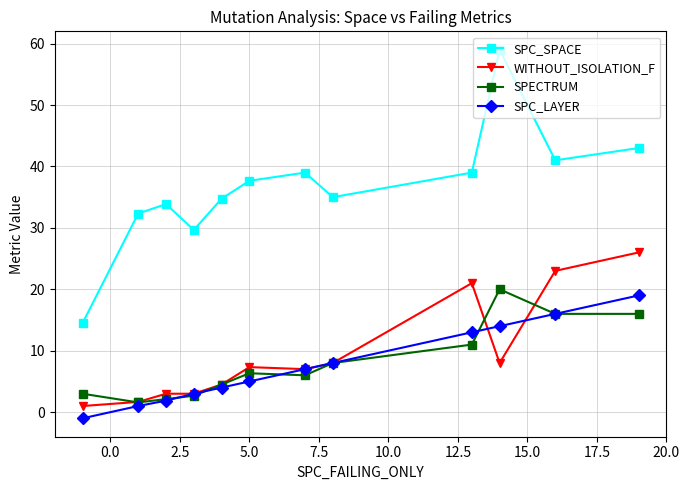

What is the value of the SPC_SPACE point at the 1st from the left?

14.5